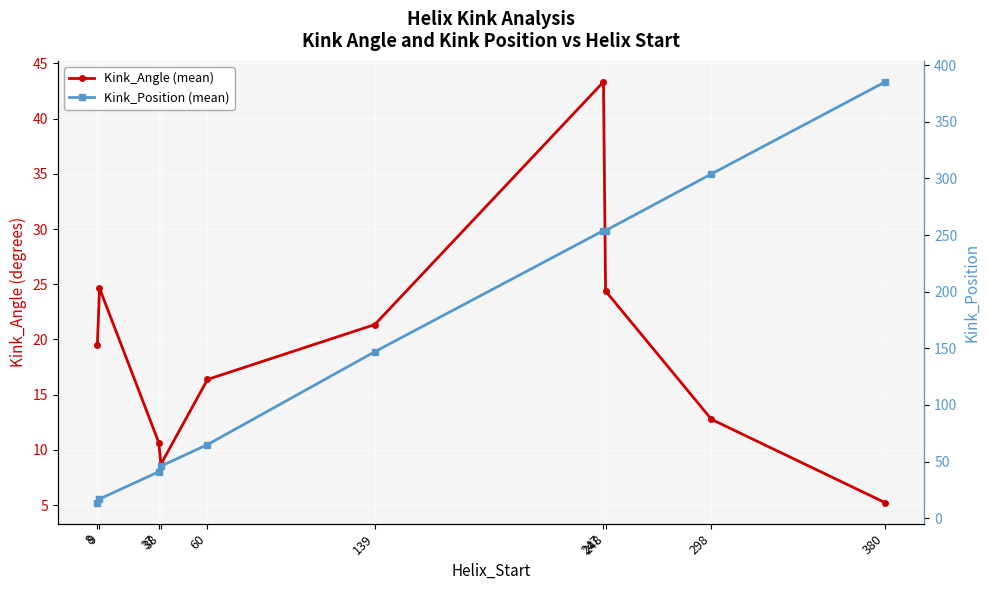

How many data points in Kink_Angle (mean) are above 19?

5